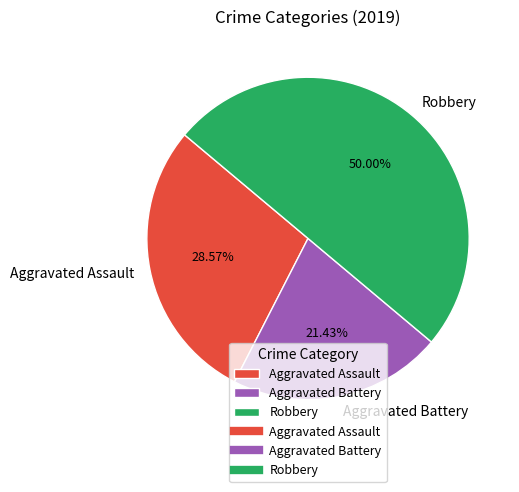

Which category has the biggest portion of the pie?

Robbery